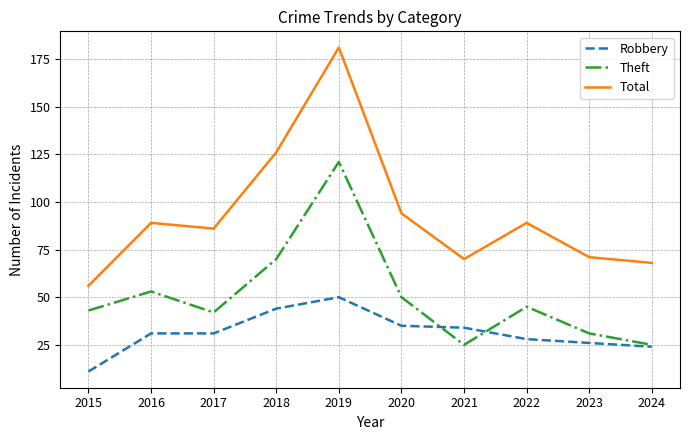

Rank the series at 2018 from highest to lowest value.

Total, Theft, Robbery